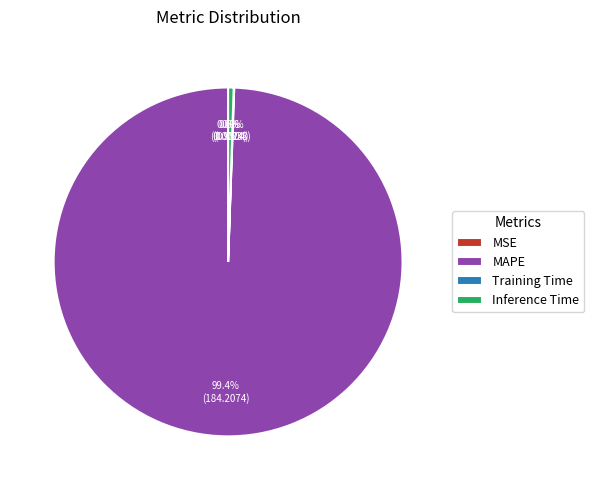

Does MAPE account for over 50% of the chart?

Yes